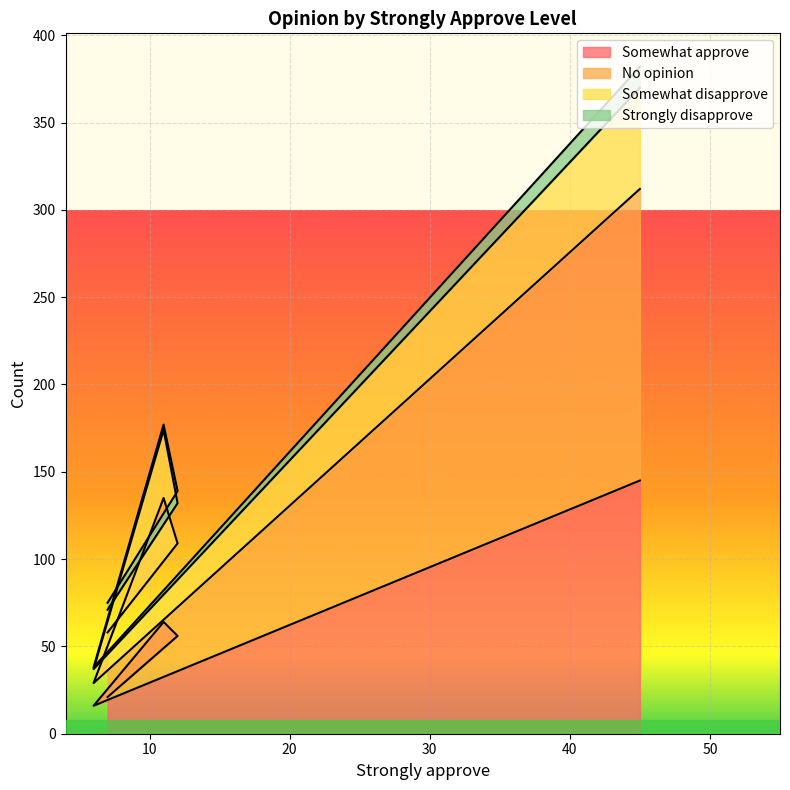

What is the minimum value for Somewhat approve?

16